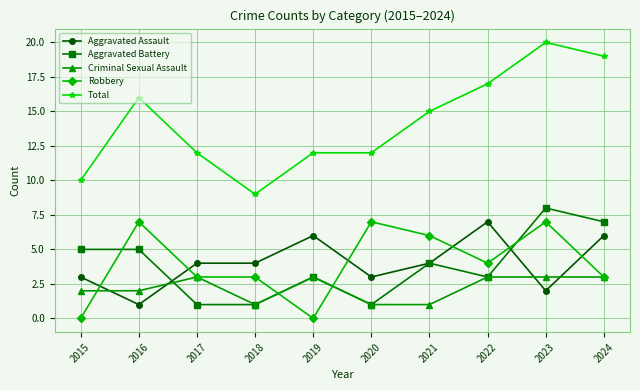

True or false: Criminal Sexual Assault and Aggravated Battery cross at least once.

True